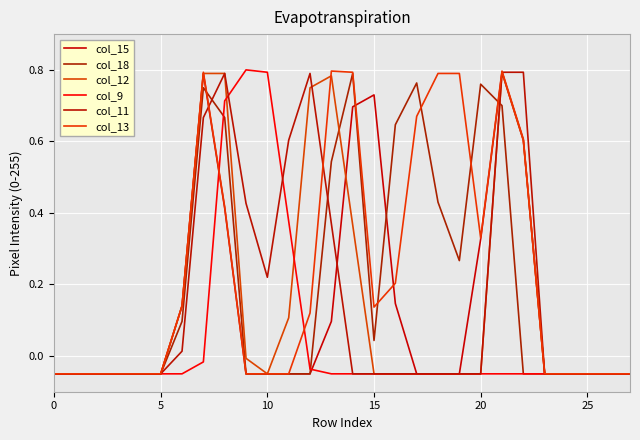

How many lines are shown in the chart?

6